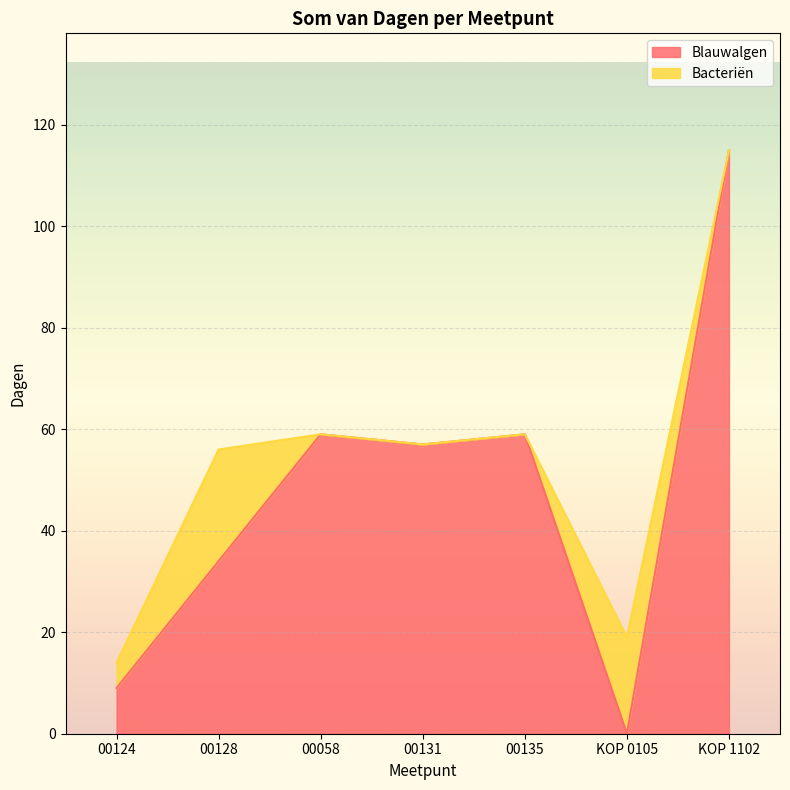

The Blauwalgen series shows 21 at 00128. True or false?

False